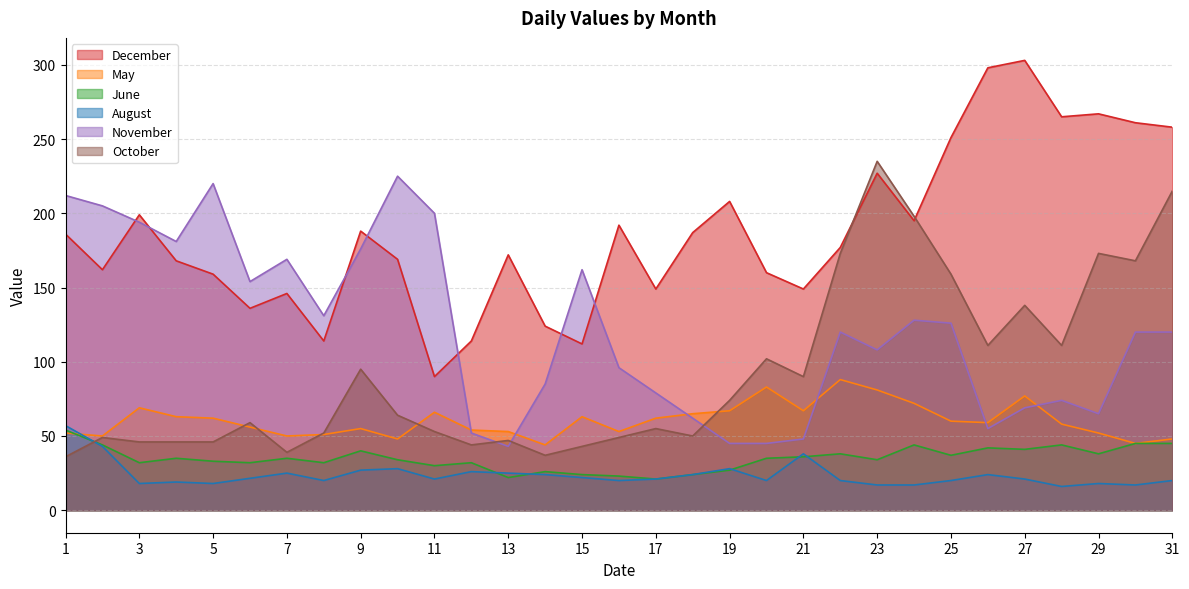

Does the chart display data point markers on the line(s)?

No